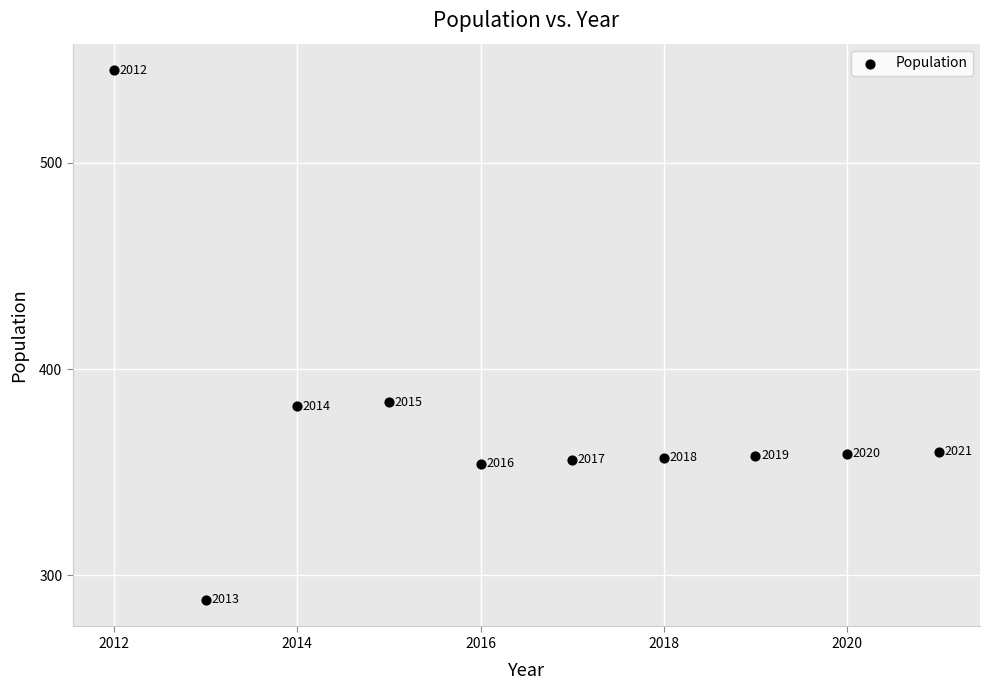

What Y value in the scatter plot is closest to 416?

384